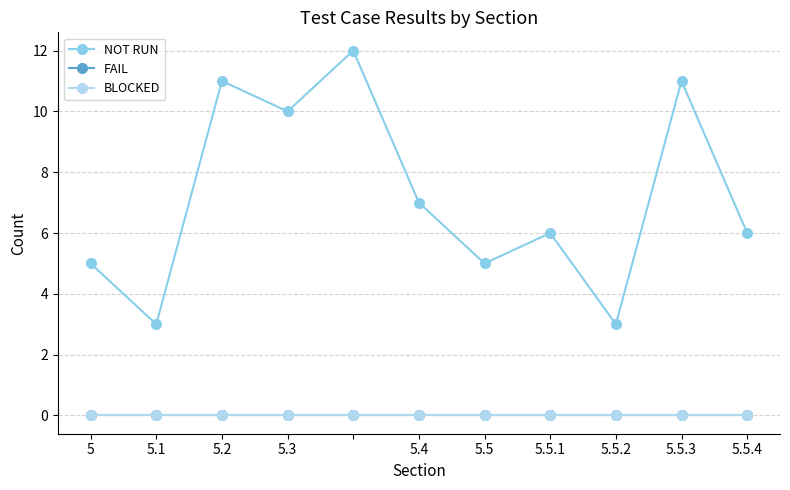

Is this an area chart (filled region under the line)?

No